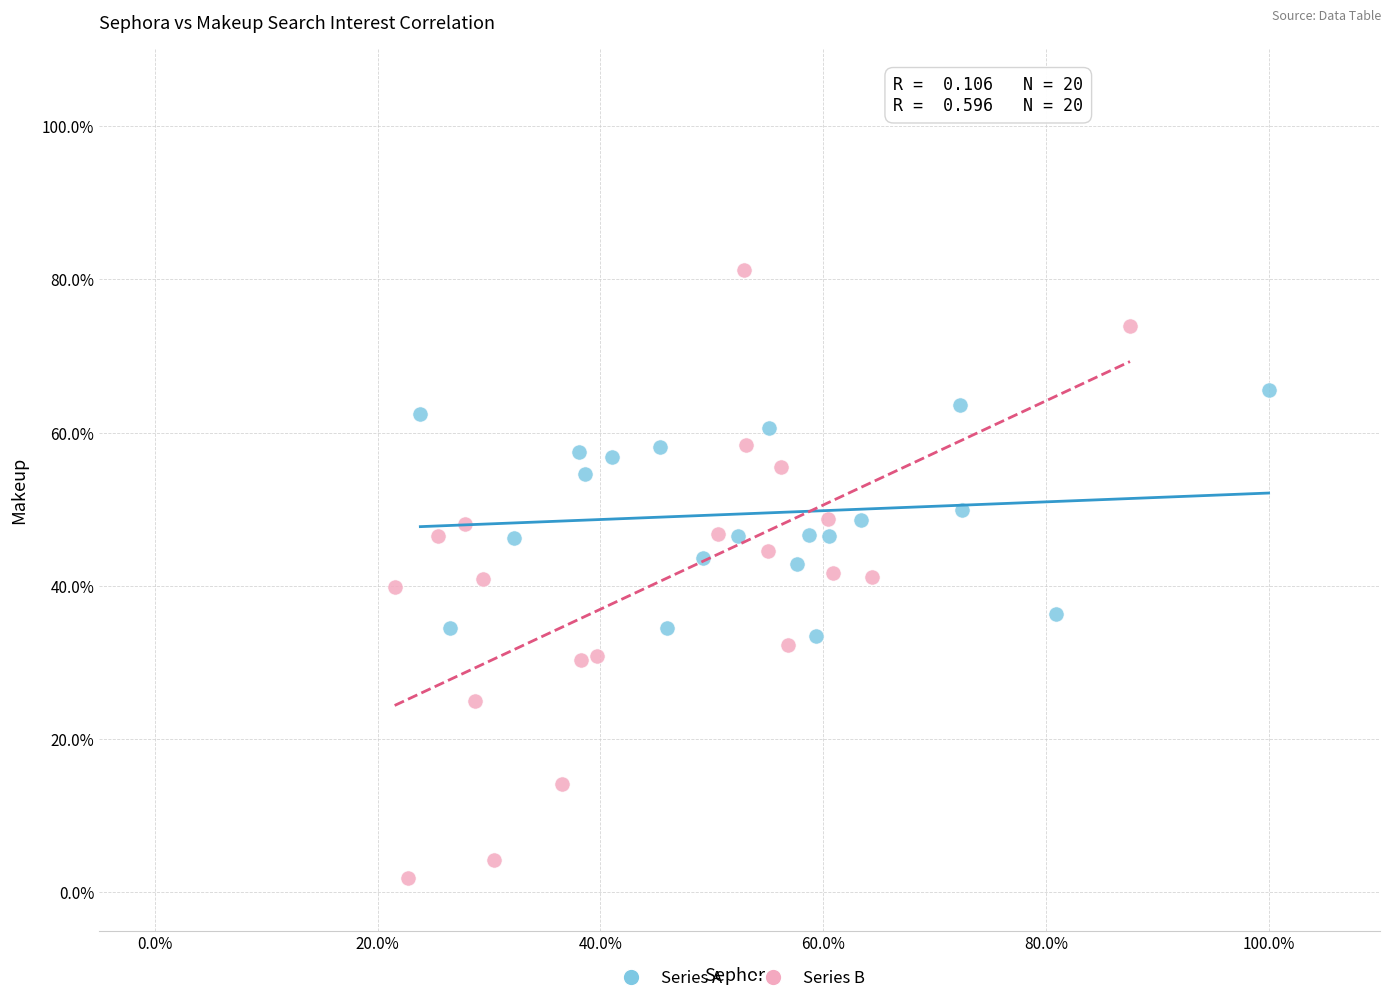

Which series contains the highest Y value?

Series B